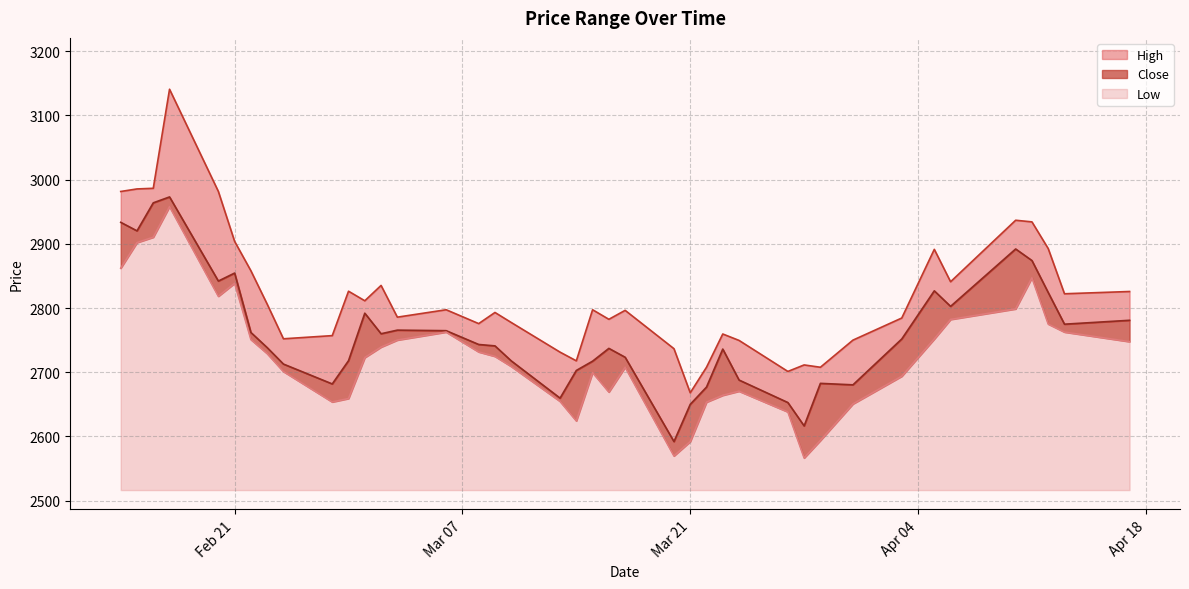

Reading left to right, list all the values displayed in this chart.

High: 2981.6	2985.6	2986.6	3140.9	2981.7	2903.8	2858.1	2806.1	2752.1	2757.1	2826.2	2811.4	2835.2	2785.8	2797.4	2775.8	2793.1	2777.5	2731.3	2717.8	2797.4	2782.5	2796.4	2736.7	2668.0	2707.8	2759.6	2749.6	2701.3	2711.4	2707.8	2750.0	2784.5	2891.4	2841.0	2936.8	2934.3	2892.7	2822.3	2825.8
Close: 2933.6	2920.3	2963.9	2973.1	2842.1	2854.5	2762.0	2738.4	2712.8	2681.8	2718.0	2792.0	2760.0	2765.6	2764.8	2743.3	2741.1	2717.7	2659.7	2702.8	2717.3	2737.2	2723.4	2592.0	2650.0	2676.9	2736.1	2687.9	2652.8	2616.4	2682.7	2680.4	2751.8	2826.8	2802.7	2892.1	2874.0	2824.2	2774.9	2780.9
Low: 2862.1	2902.0	2910.4	2958.1	2818.4	2838.6	2751.0	2729.1	2701.1	2653.7	2659.1	2722.9	2739.2	2750.1	2762.6	2731.7	2724.8	2709.0	2654.7	2624.2	2699.5	2669.2	2707.8	2569.7	2592.0	2653.4	2664.1	2670.5	2638.2	2566.5	2593.7	2650.6	2693.8	2751.8	2782.2	2798.7	2847.2	2775.1	2762.6	2747.7